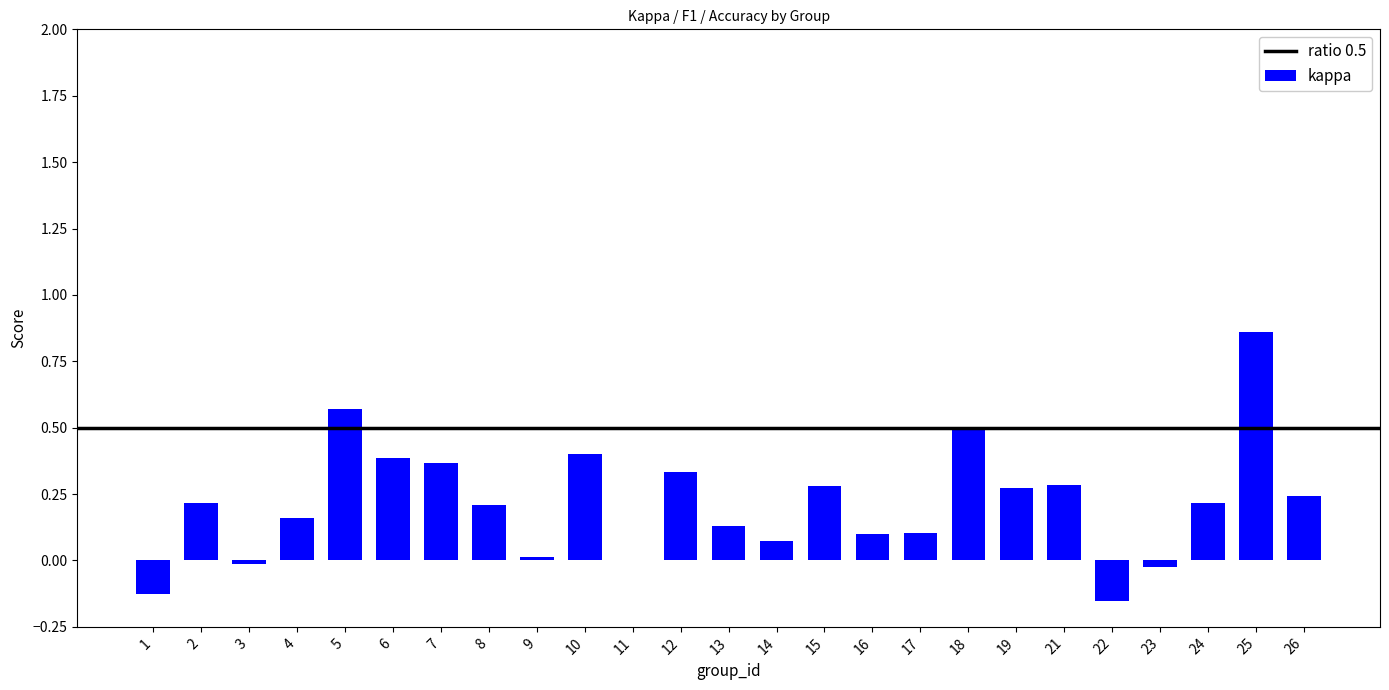

Is it true that the value at 13 is 0.2?

False